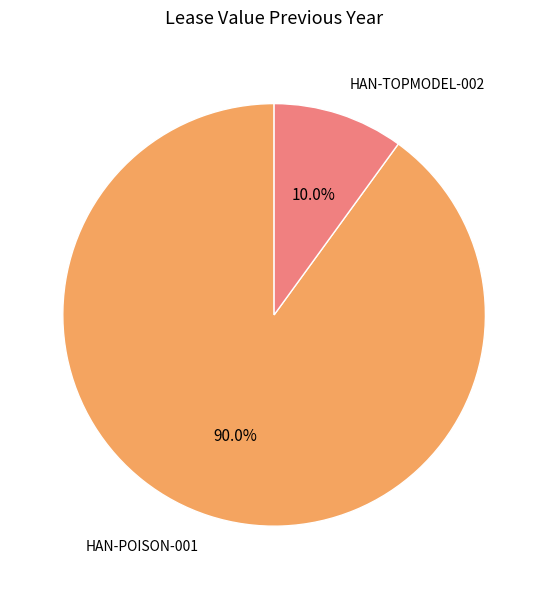

To the nearest percent, what is the average slice percentage?

50%